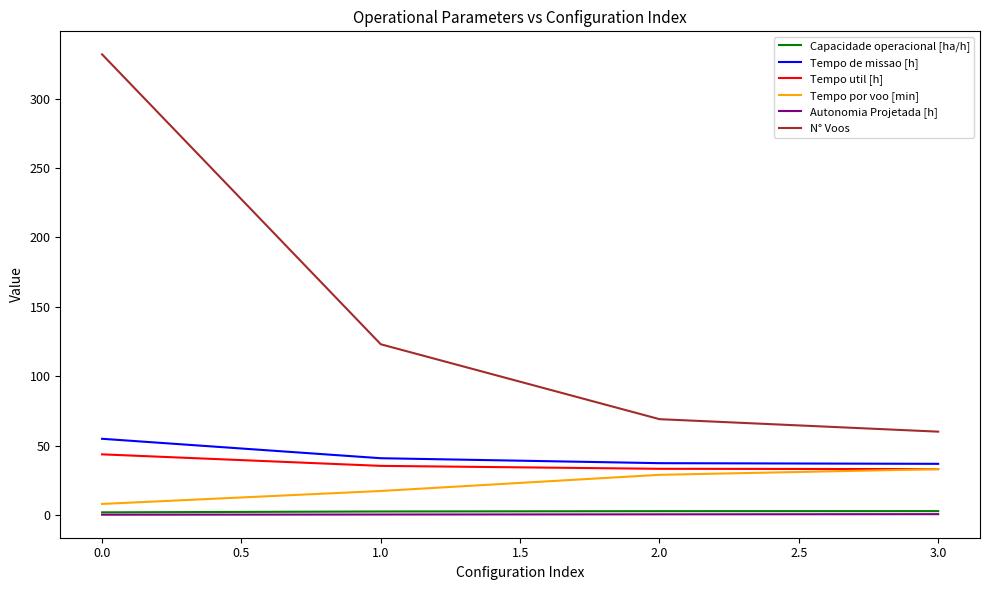

Which series has the widest spread of values?

N° Voos